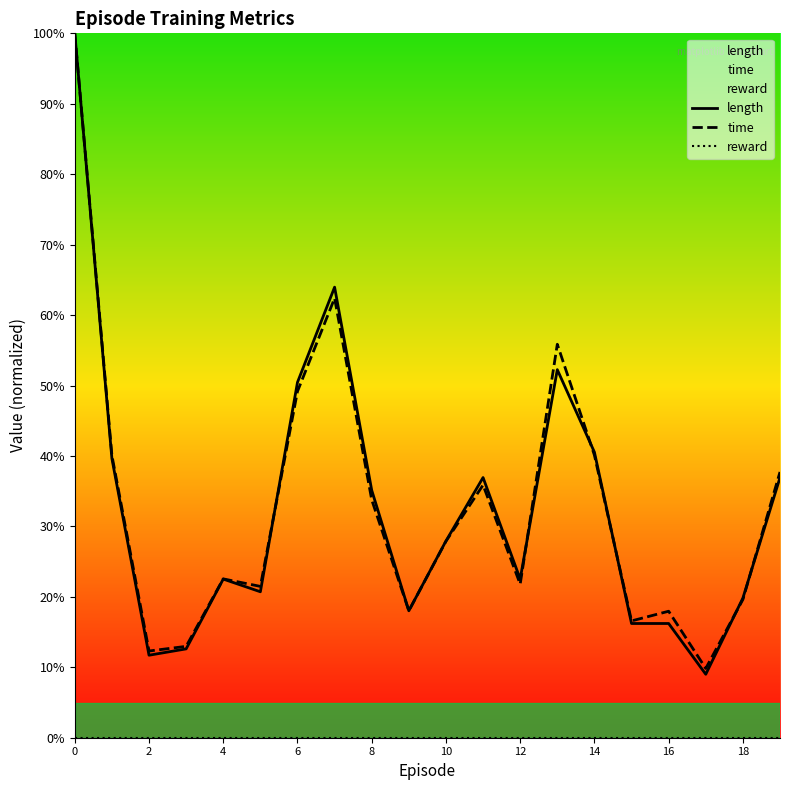

At which label is length closest to 0?

17